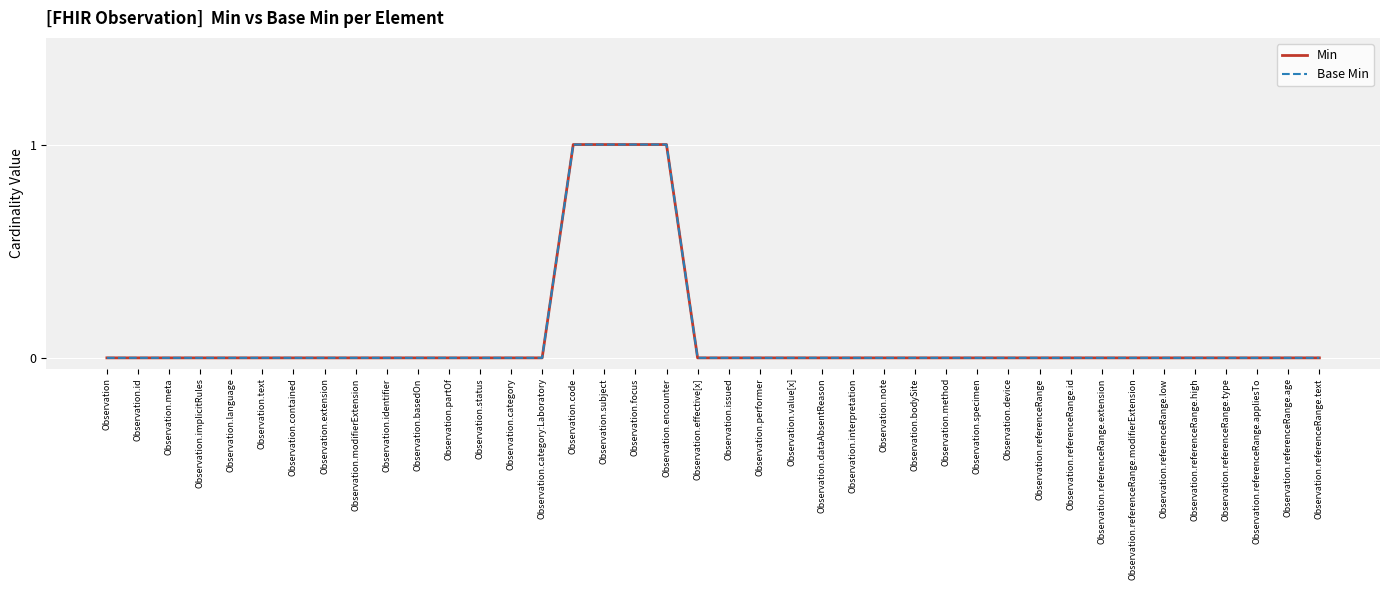

Is this an area chart (filled region under the line)?

No